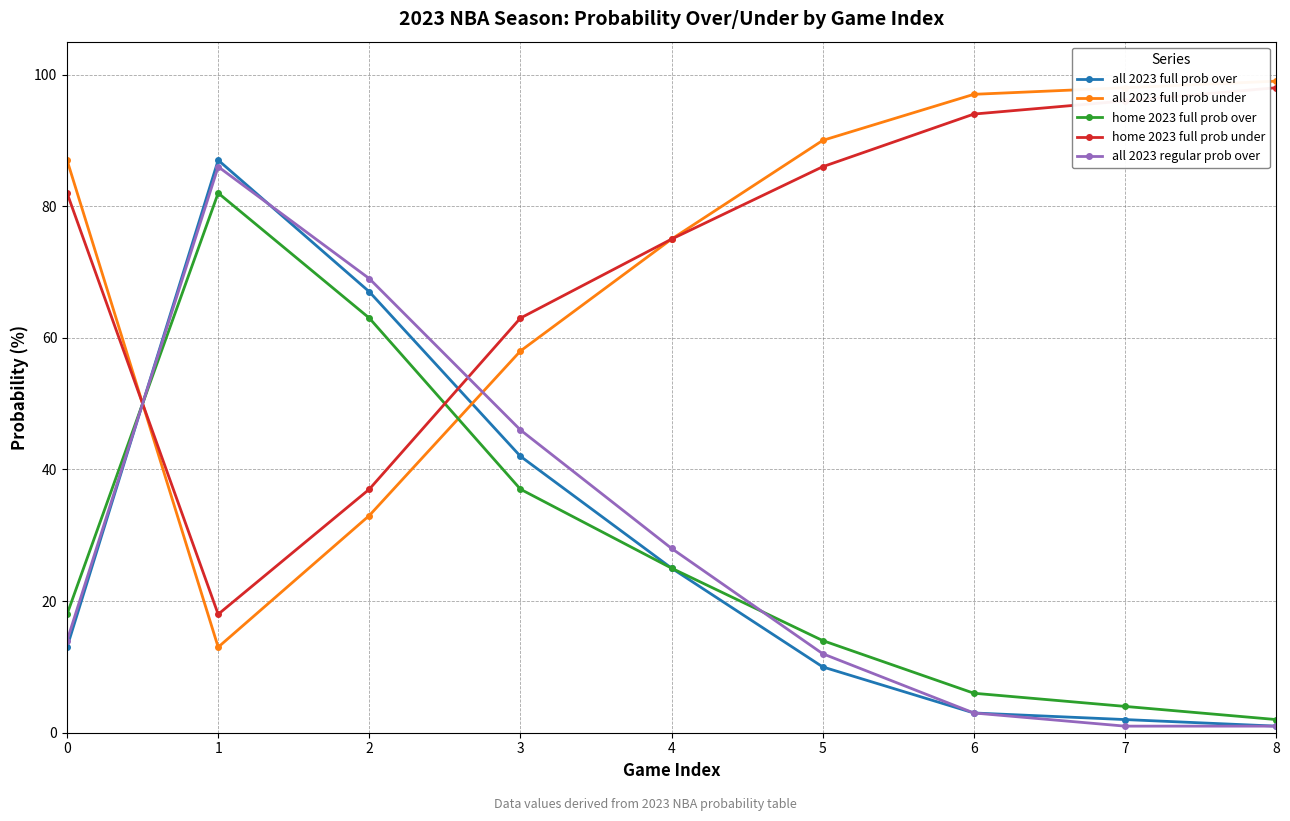

Where is all 2023 full prob under nearest to the value 56?

3